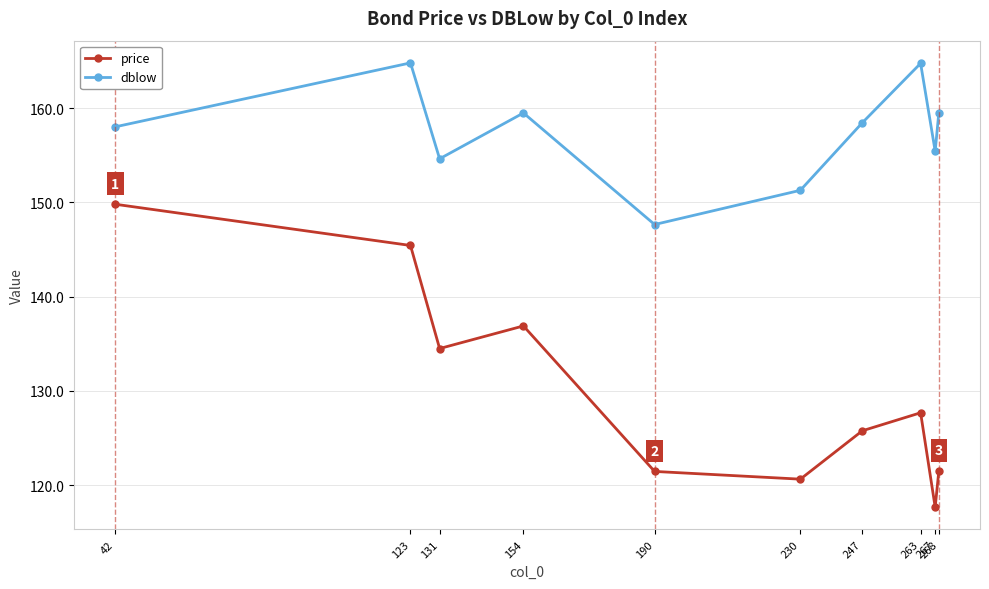

True or false: price has a value of 121.5 at 190.

True